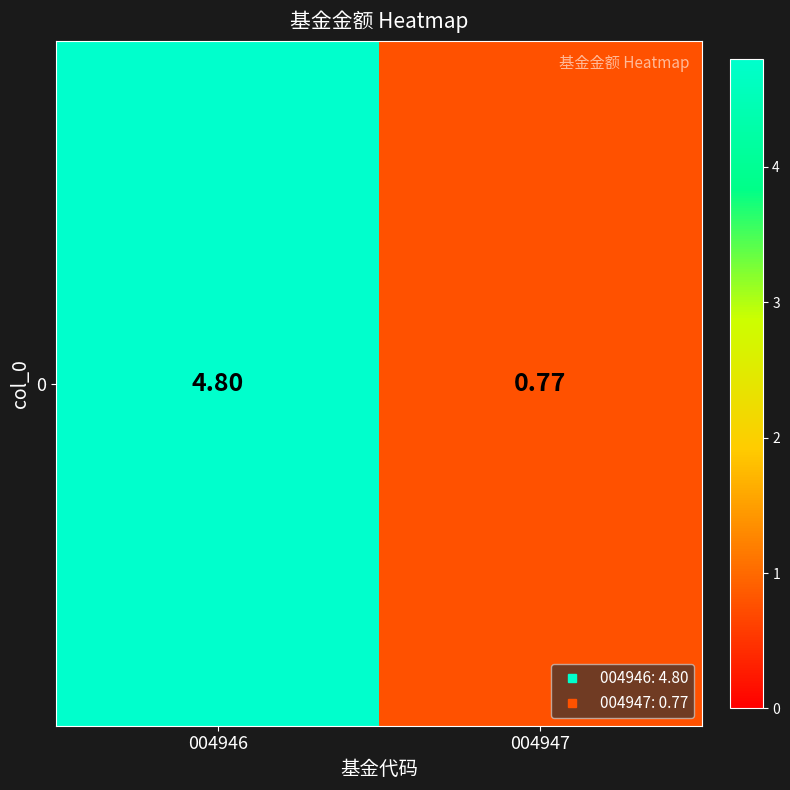

Count the number of values greater than 4.

1